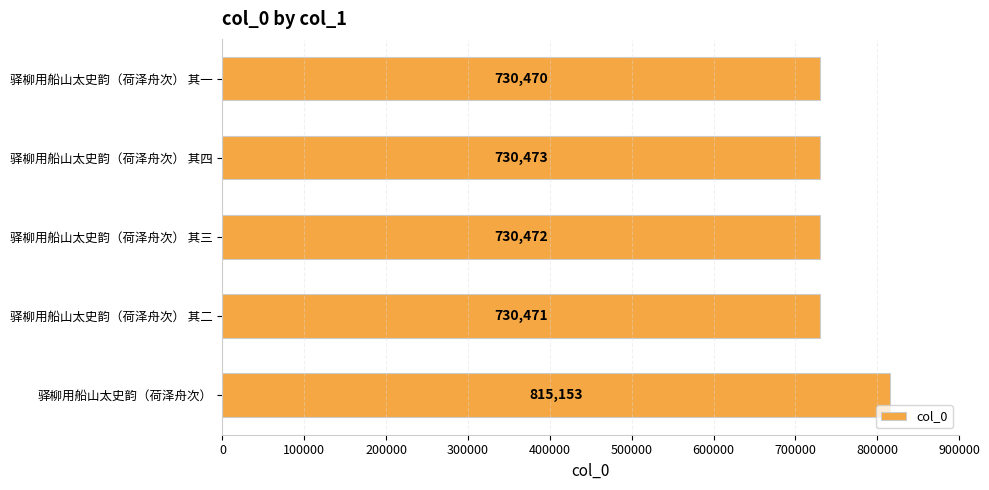

Rank the categories by value from highest to lowest.

驿柳用船山太史韵（荷泽舟次）, 驿柳用船山太史韵（荷泽舟次） 其四, 驿柳用船山太史韵（荷泽舟次） 其三, 驿柳用船山太史韵（荷泽舟次） 其二, 驿柳用船山太史韵（荷泽舟次） 其一